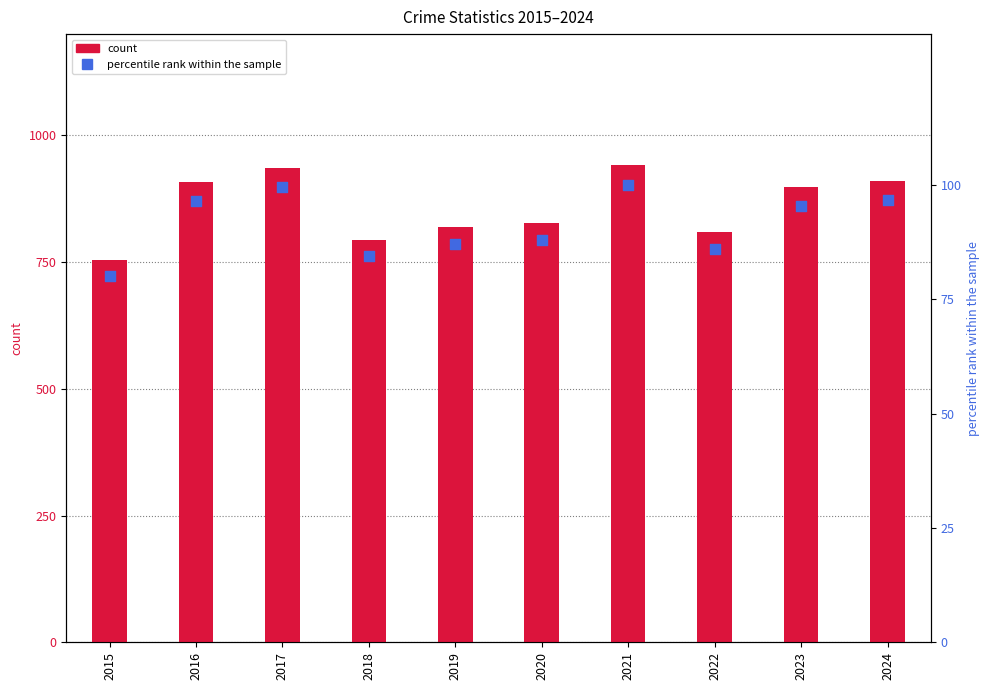

At which category is the sum across all series the highest?

2021